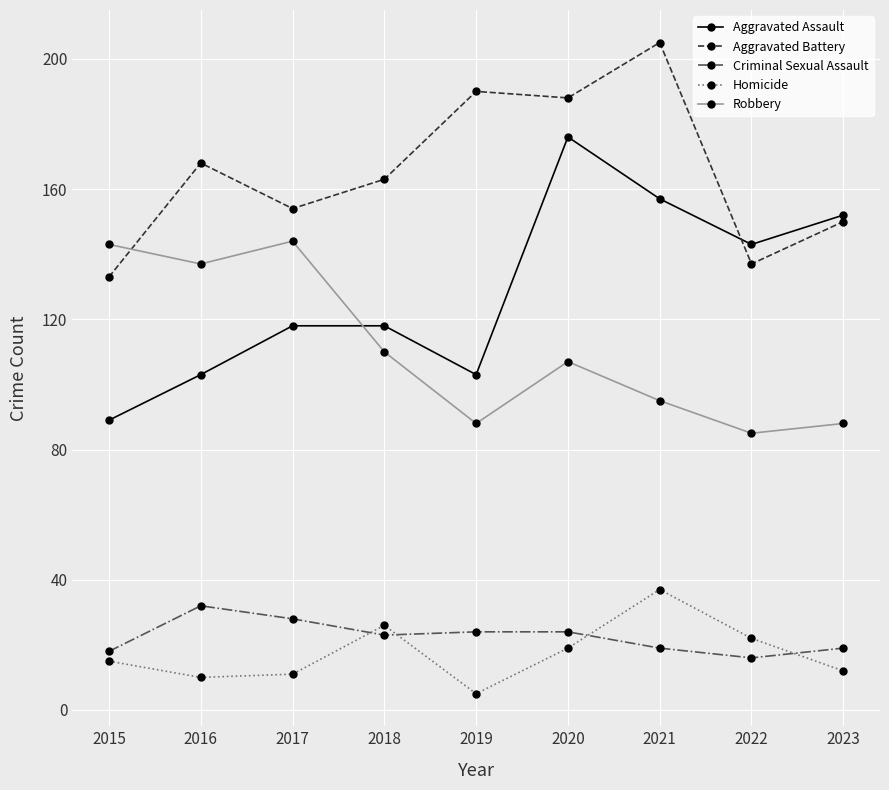

What is the total value across all series at 2019?

410